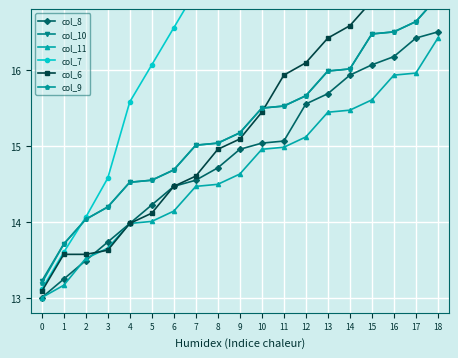

What is the sum of all col_7 values?

336.6